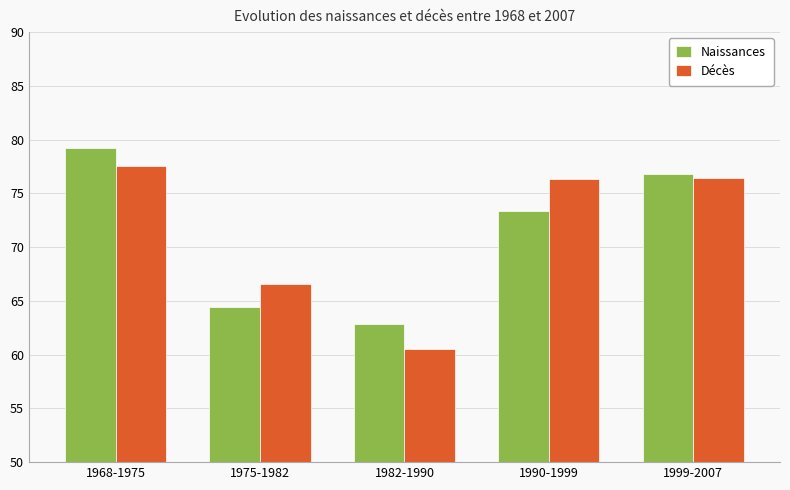

Between 1982-1990 and 1999-2007, which series saw the biggest shift?

Décès